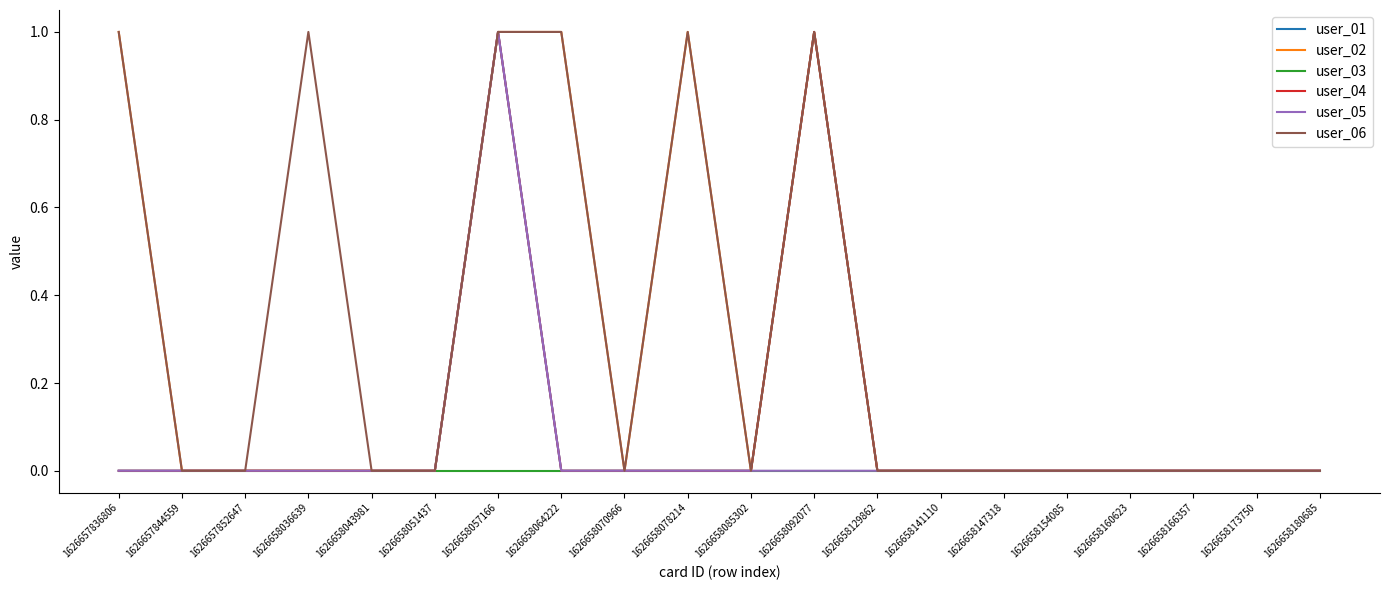

Reading right to left, what are all the values shown in this chart?

user_01: 0	0	0	0	0	0	0	0	1	0	0	0	0	1	0	0	0	0	0	0
user_02: 0	0	0	0	0	0	0	0	1	0	1	0	1	1	0	0	0	0	0	1
user_03: 0	0	0	0	0	0	0	0	0	0	0	0	0	0	0	0	0	0	0	0
user_04: 0	0	0	0	0	0	0	0	1	0	0	0	0	1	0	0	0	0	0	0
user_05: 0	0	0	0	0	0	0	0	0	0	0	0	0	1	0	0	0	0	0	0
user_06: 0	0	0	0	0	0	0	0	1	0	1	0	1	1	0	0	1	0	0	1